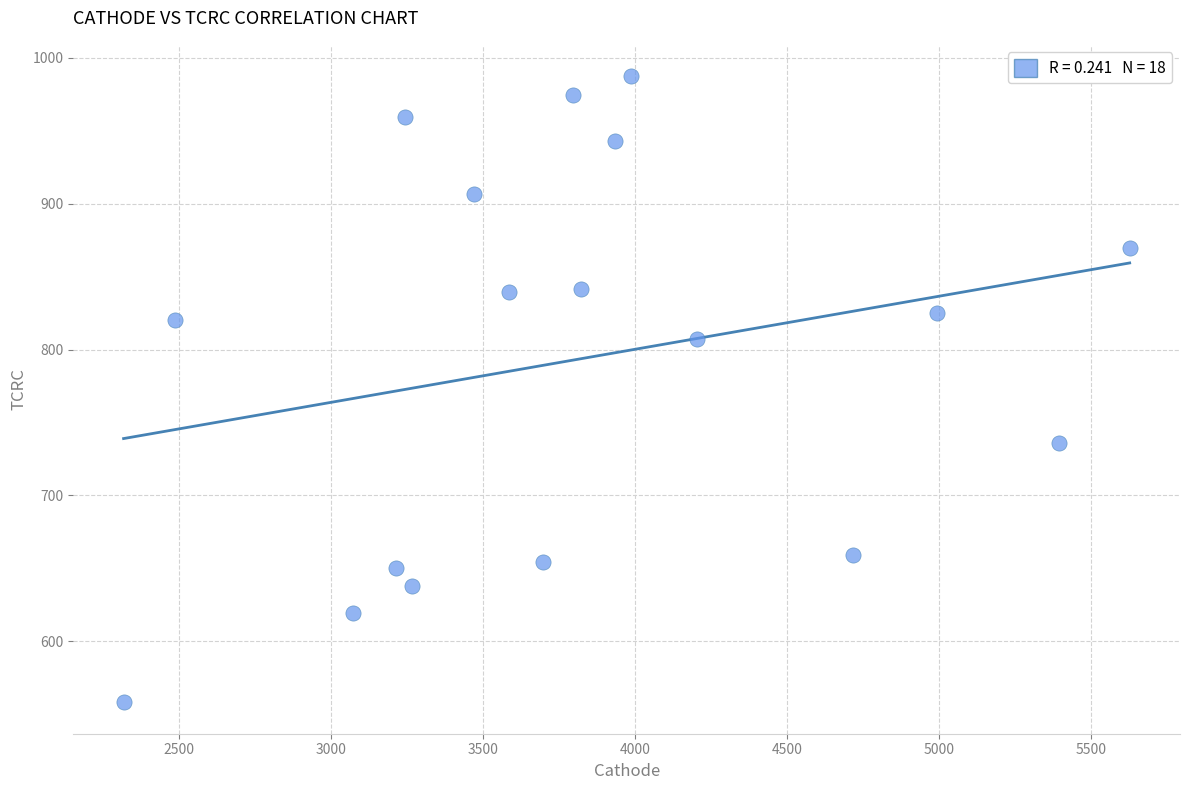

What is the range of X values (max minus min)?

3309.9